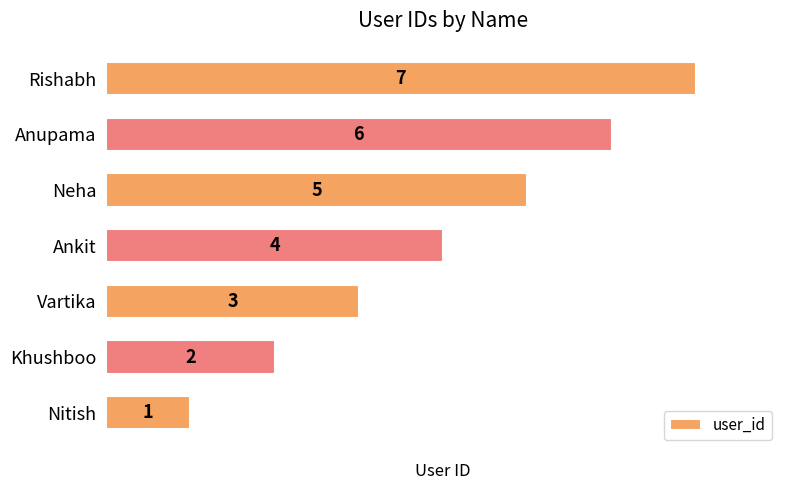

What is the greatest value displayed?

7